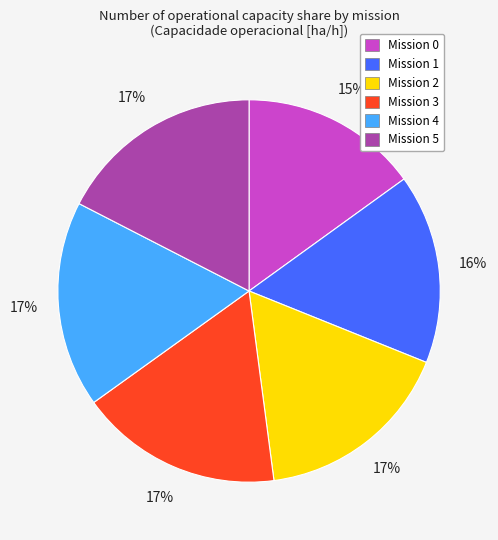

Is there any slice that represents more than half of the pie?

No